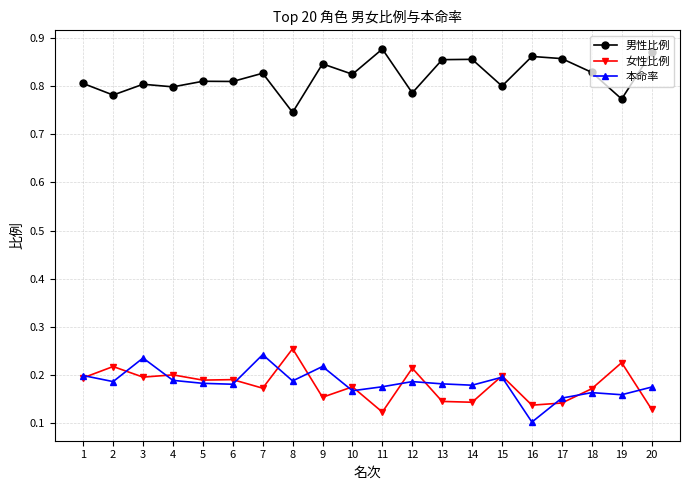

Count the 女性比例 values in the range 0 to 1.

20